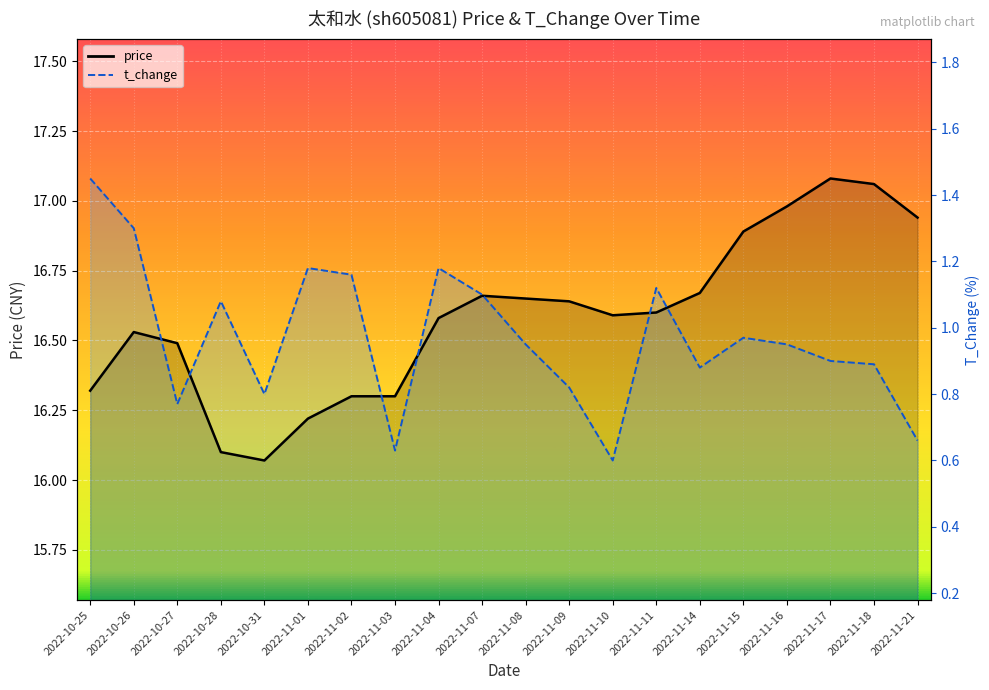

The t_change series shows 4.0 at 2022-10-26. True or false?

False